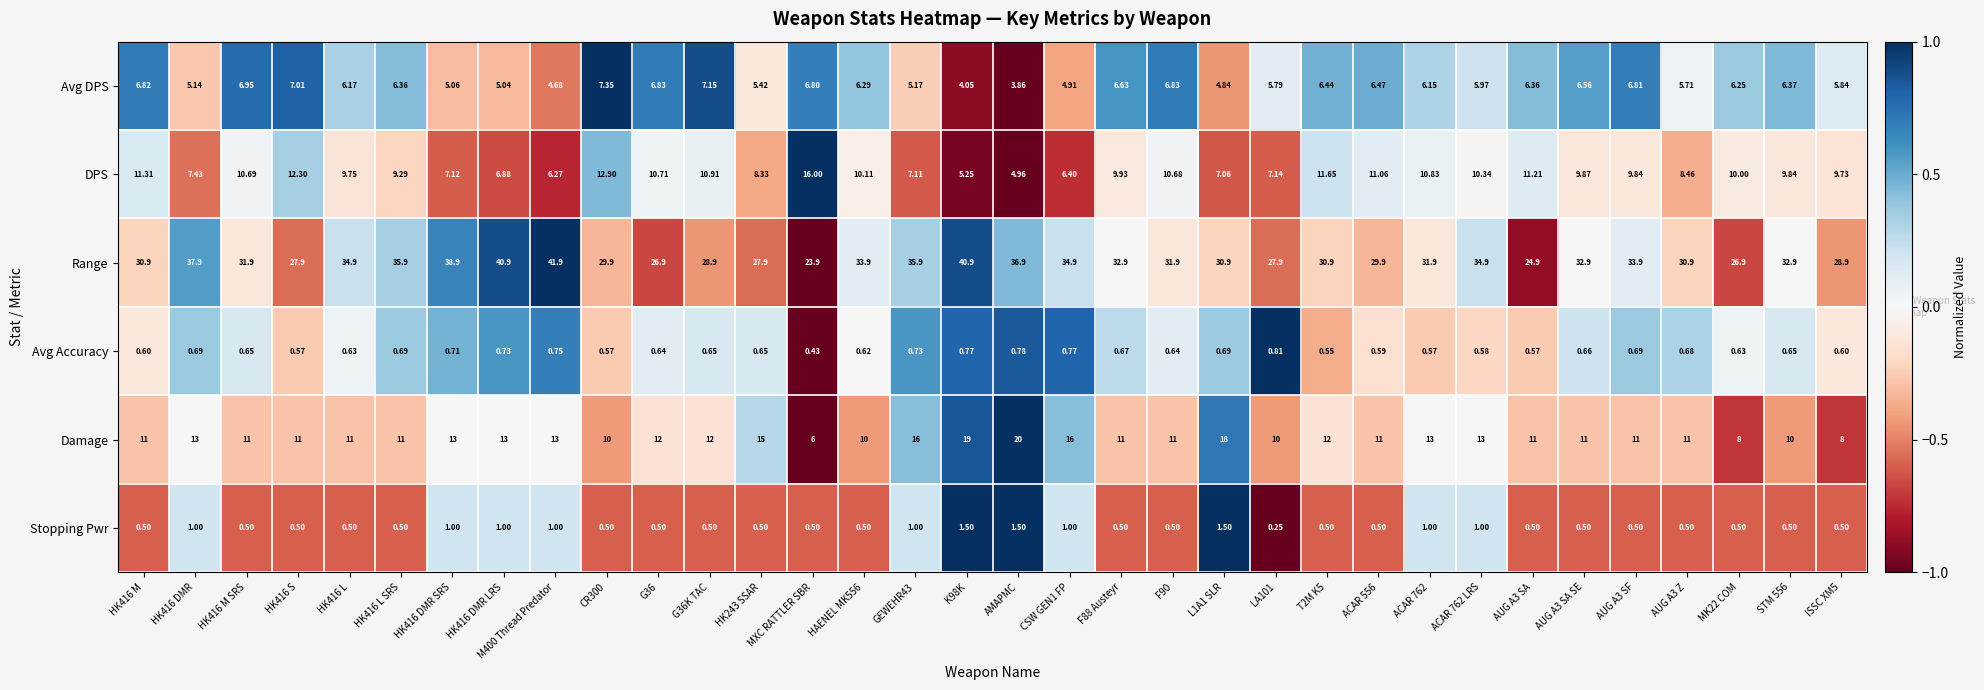

Which series has the largest range (max minus min)?

Range